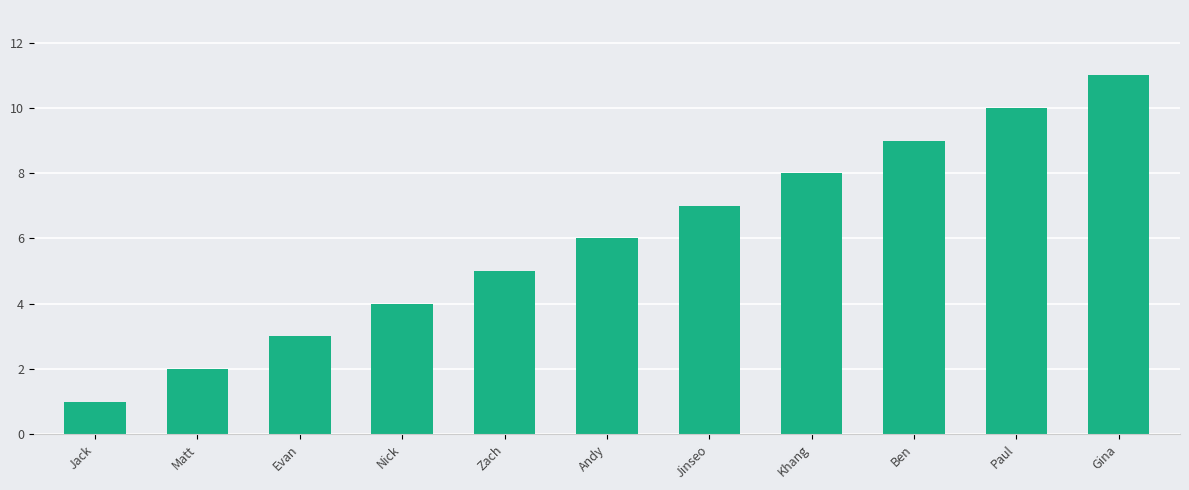

What is the change in value from Evan to Andy?

+3